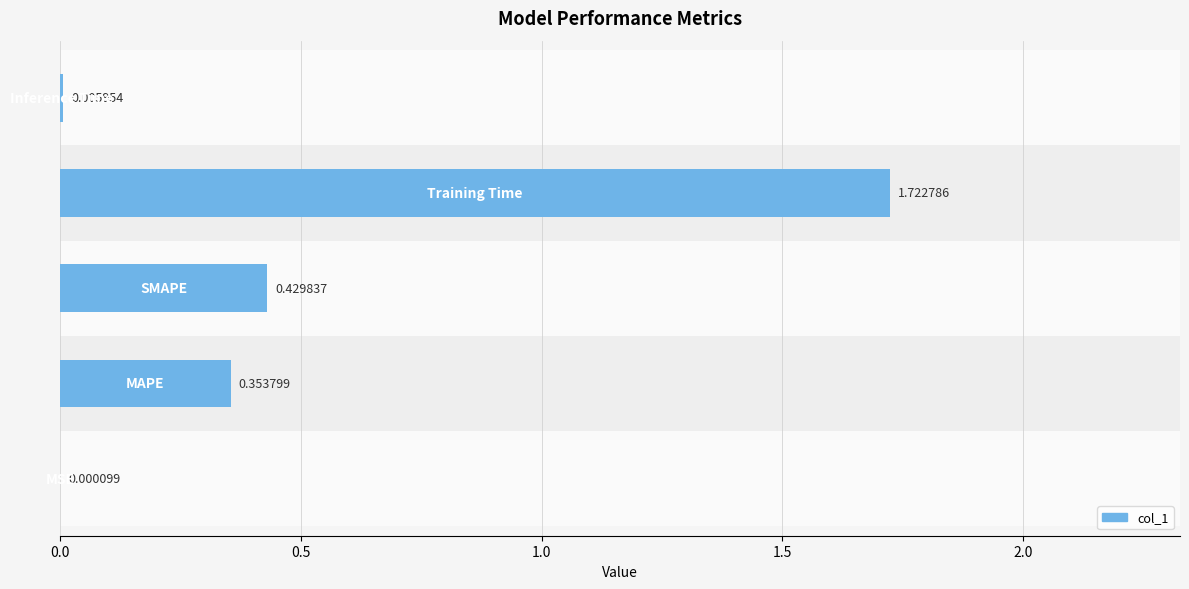

What is the sum of all values?

2.5